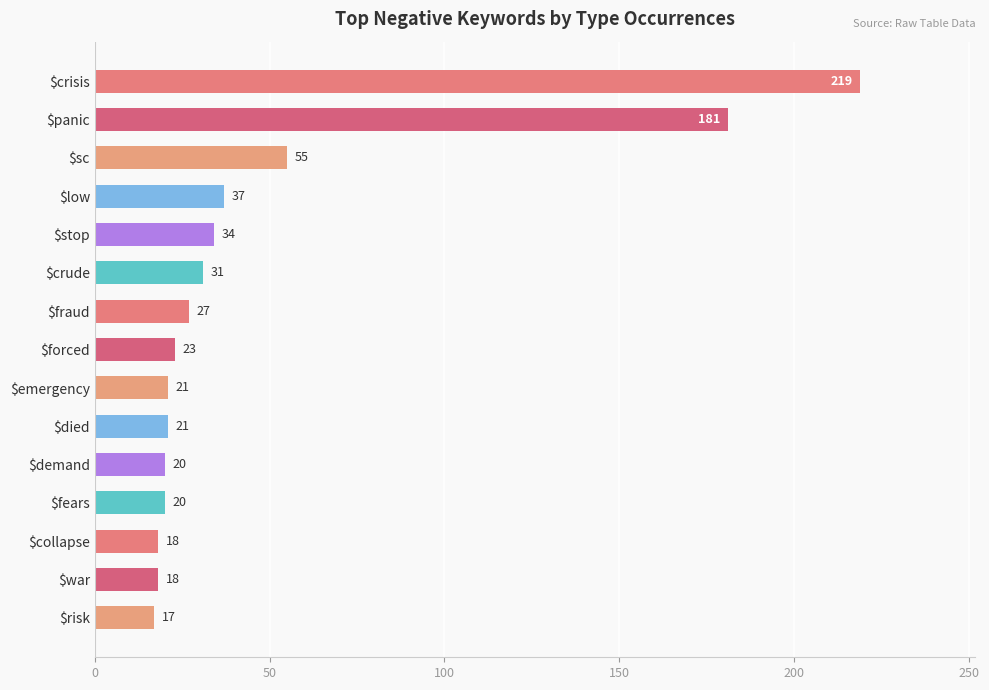

Count the number of data series in this chart.

1